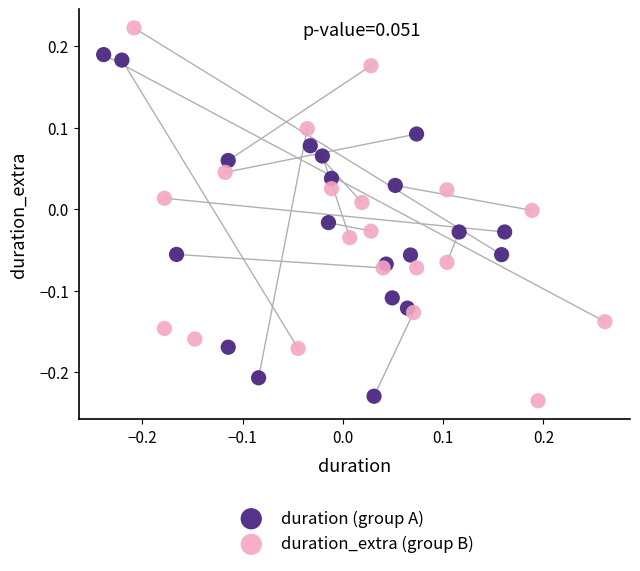

What are all the series names shown in the legend?

duration (group A), duration_extra (group B)